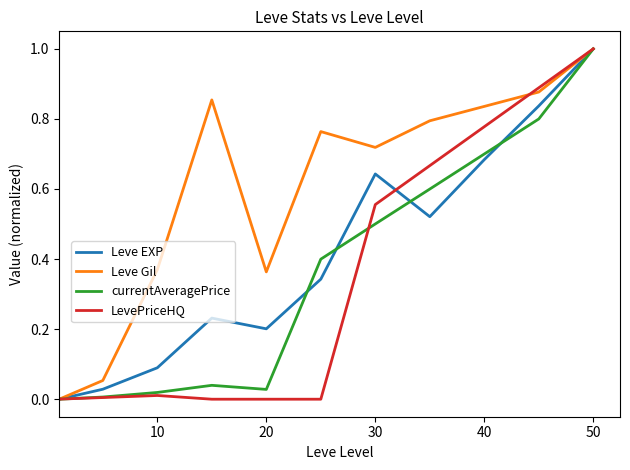

What is the maximum value for Leve Gil?

1.0